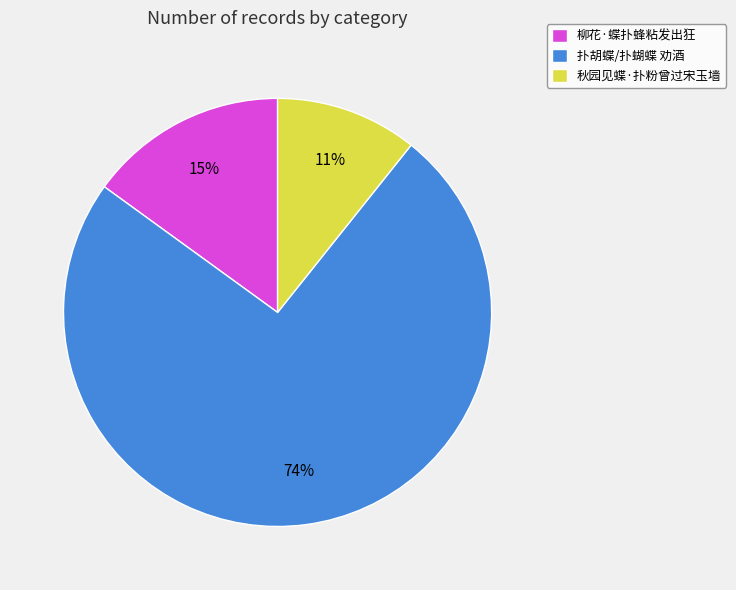

Combined, do 秋园见蝶·扑粉曾过宋玉墙 and 扑胡蝶/扑蝴蝶 劝酒 account for over 50%?

Yes